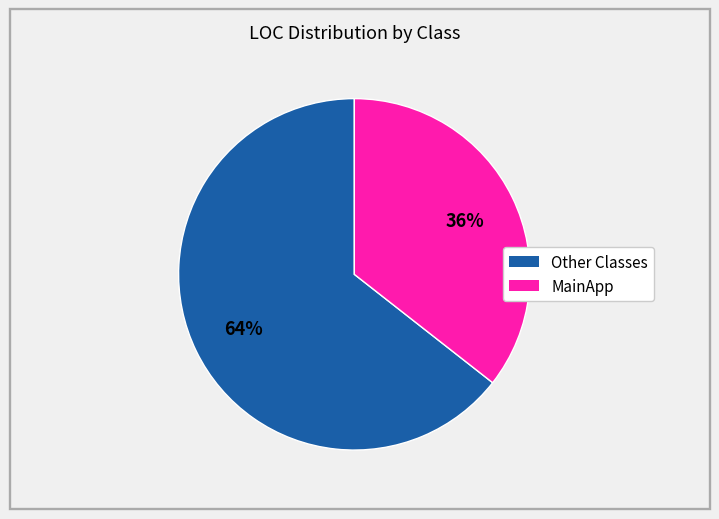

Does any single category account for the majority?

Yes